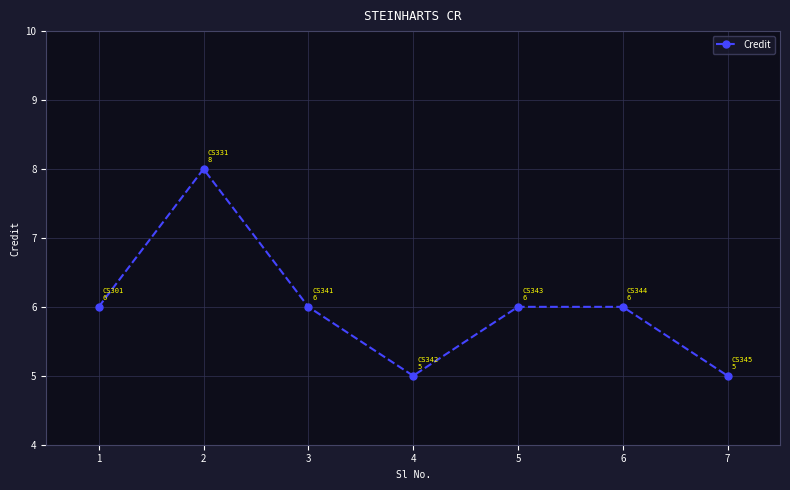

What value does the data have at 1?

6